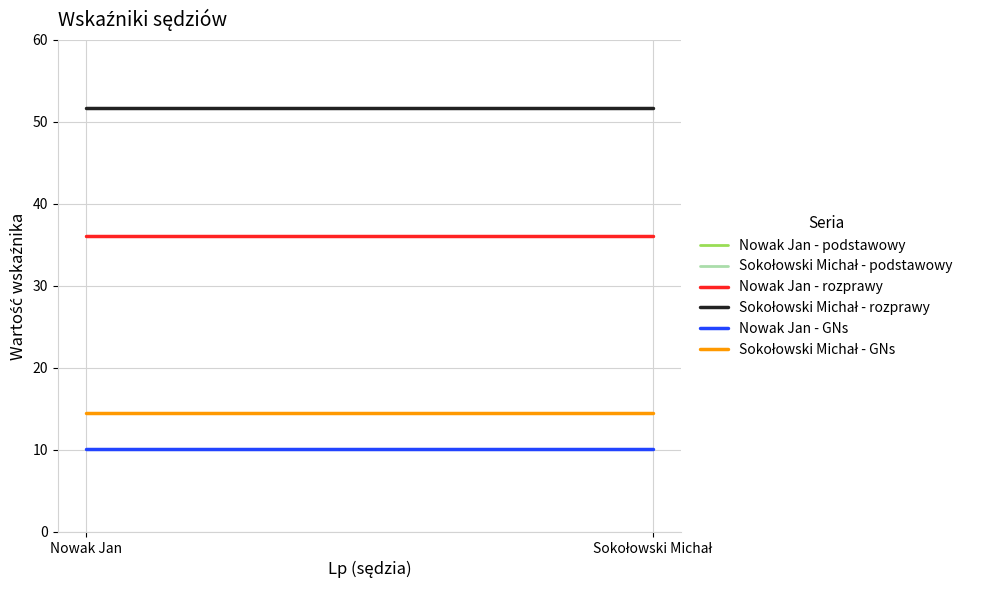

At which category does the chart reach its minimum across all series?

Nowak Jan